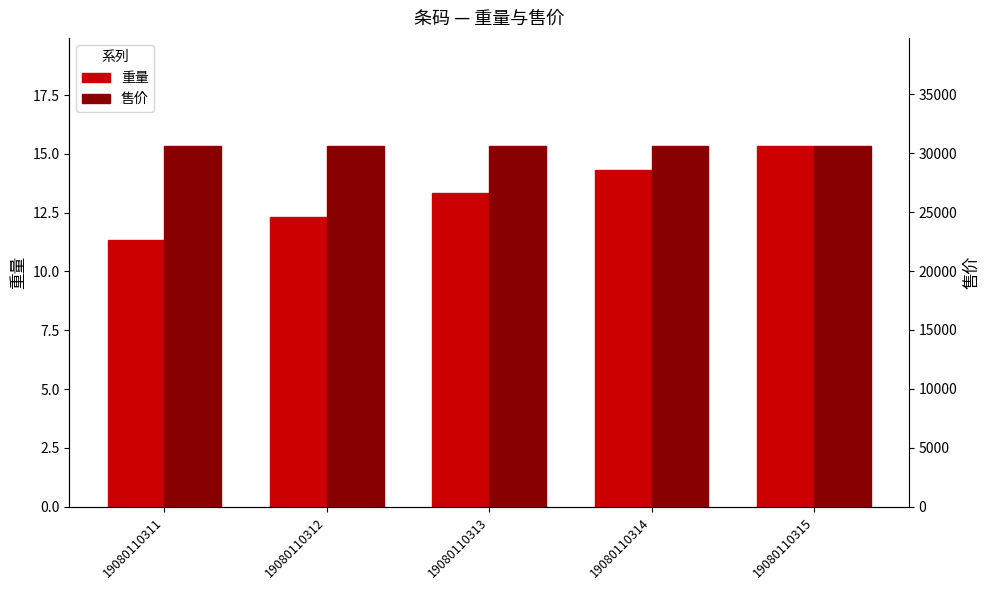

What is the difference between the 重量 values at 19080110314 and 19080110315?

1.0